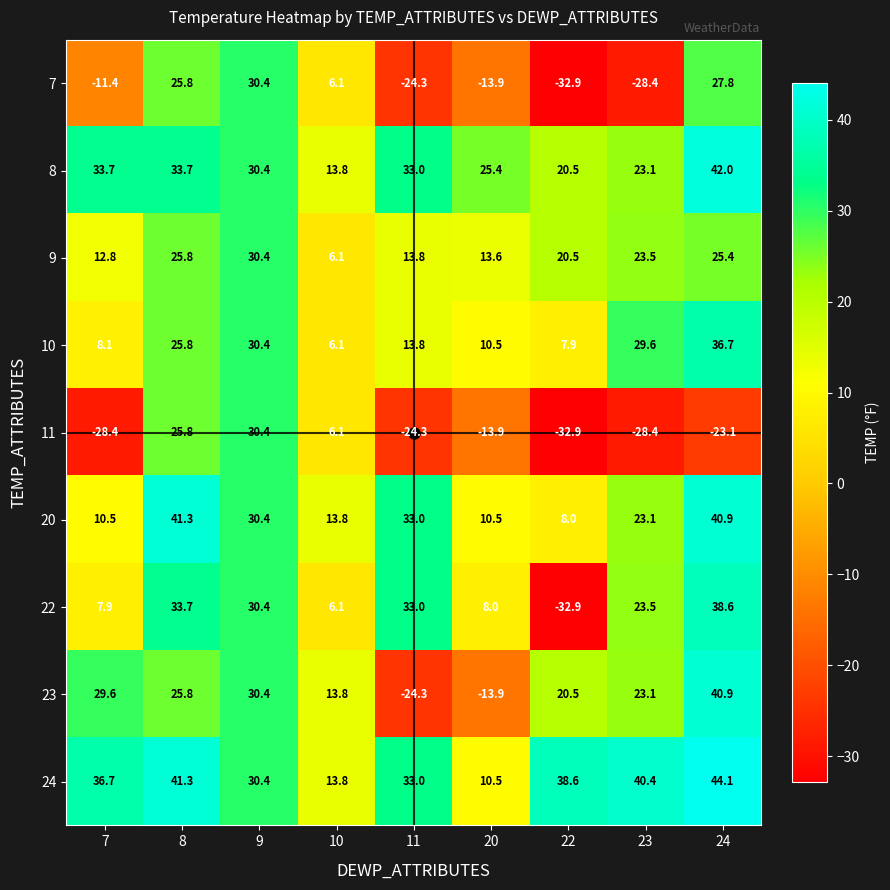

What is the sum of all 10 values?

168.9